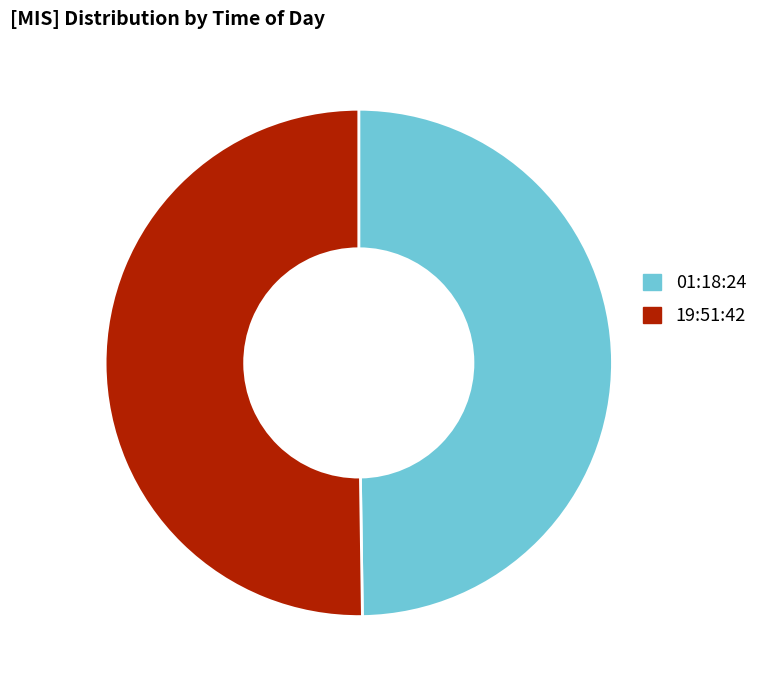

Do 01:18:24 and 19:51:42 together represent more than half of the pie?

Yes